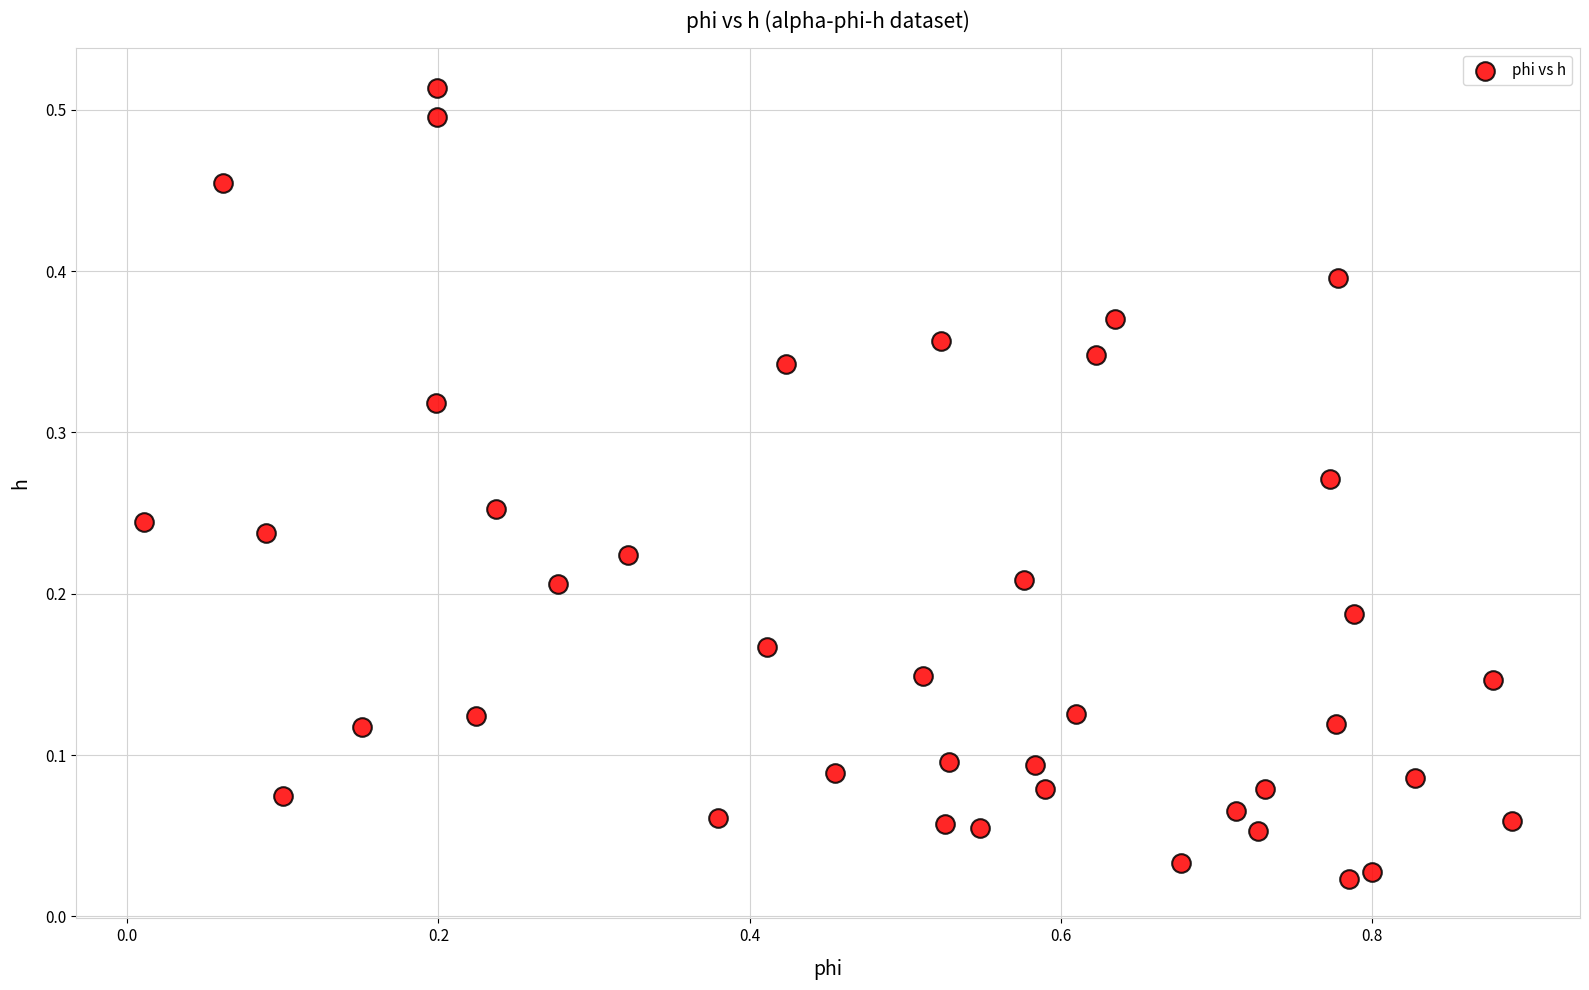

What is the range of X values (max minus min)?

0.9